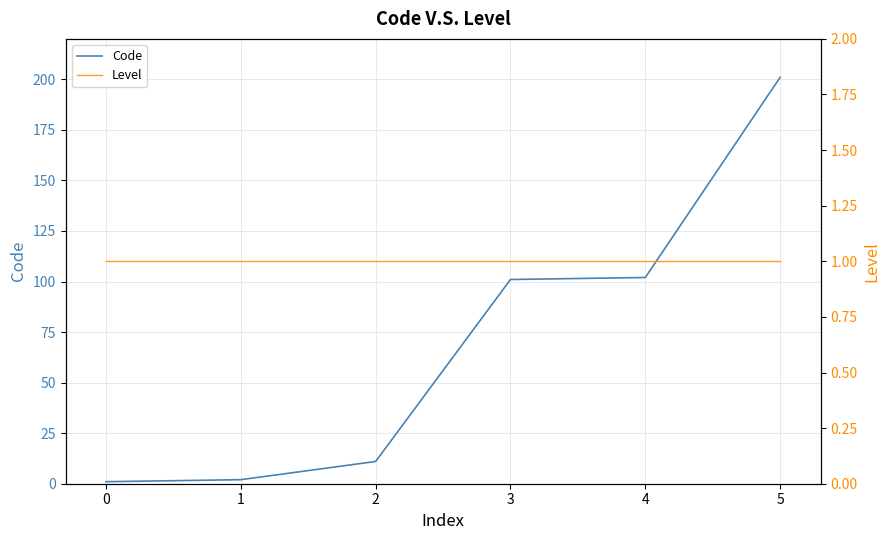

What are all the series names shown in the legend?

Code, Level